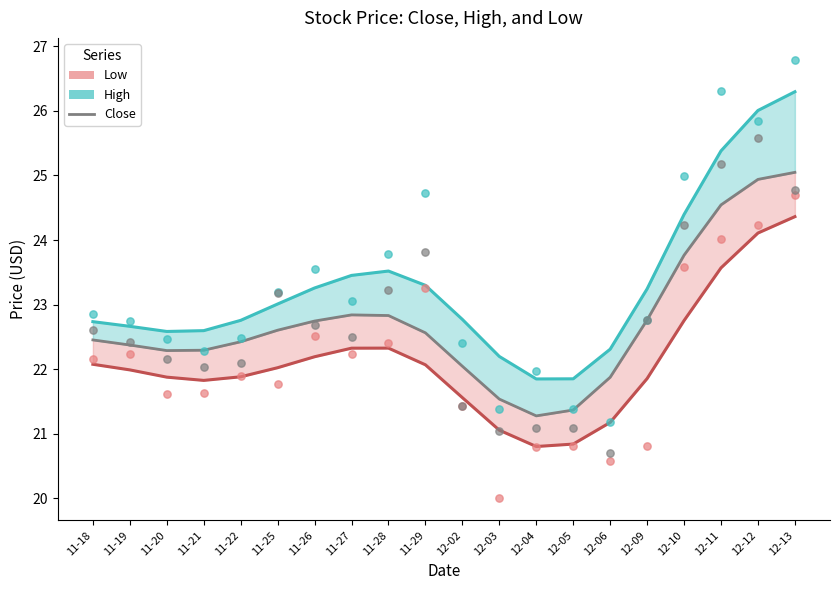

Which series has the largest total across all categories?

High